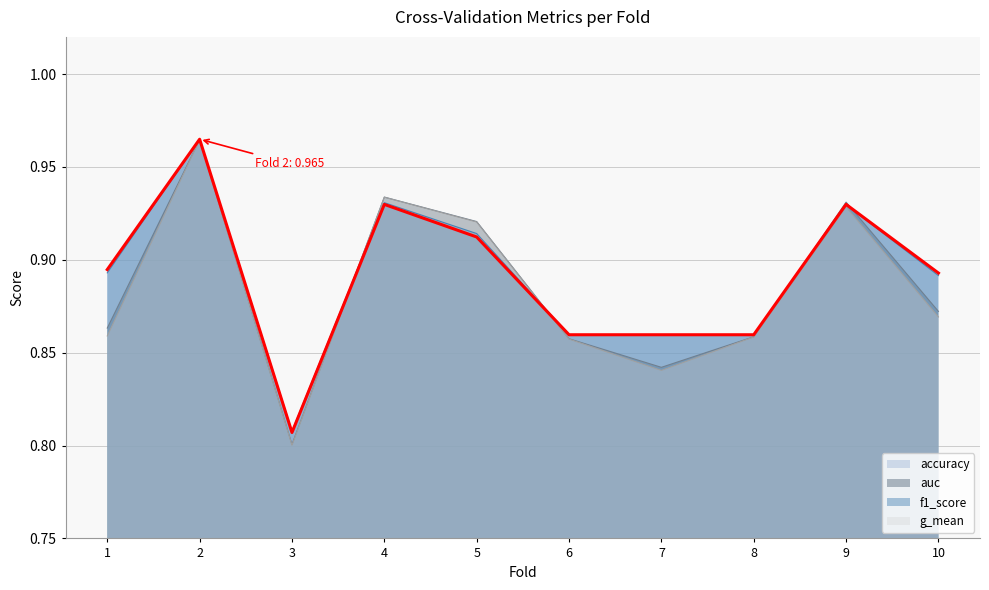

True or false: auc has more than 1 interior local peaks.

True